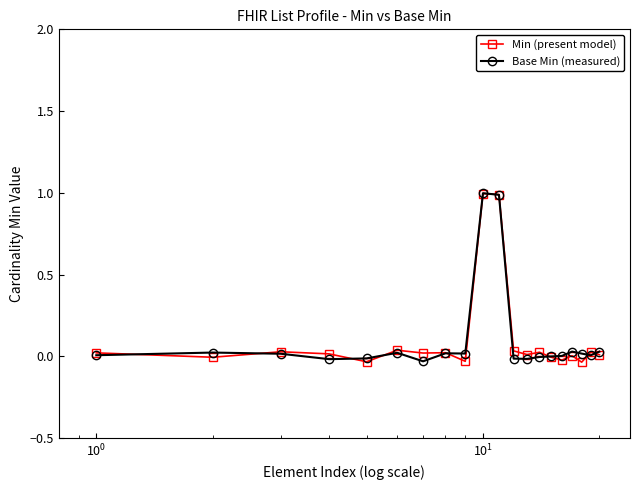

True or false: Min (present model) has more than 2 interior local peaks.

True